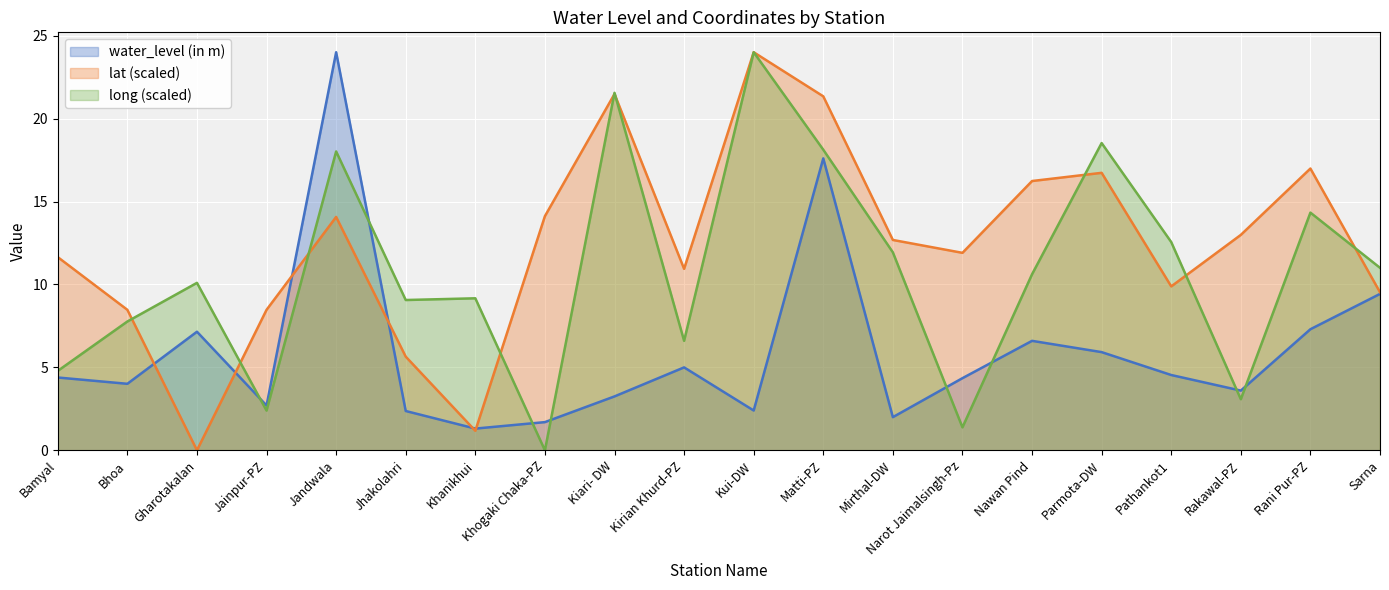

Rank the series at Matti-PZ from highest to lowest value.

lat (scaled), long (scaled), water_level (in m)